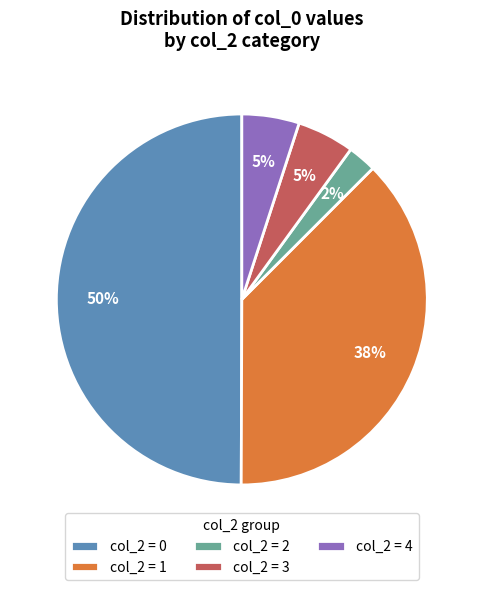

How many slices are in this pie chart?

5